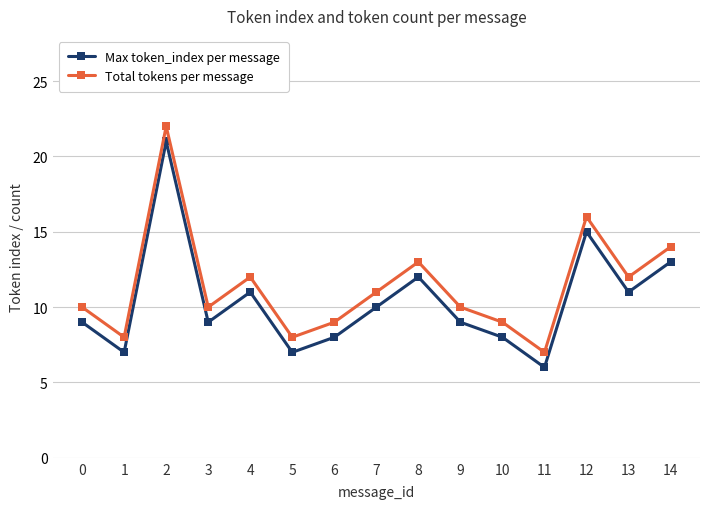

True or false: Total tokens per message has a value of 8 at 5.

True